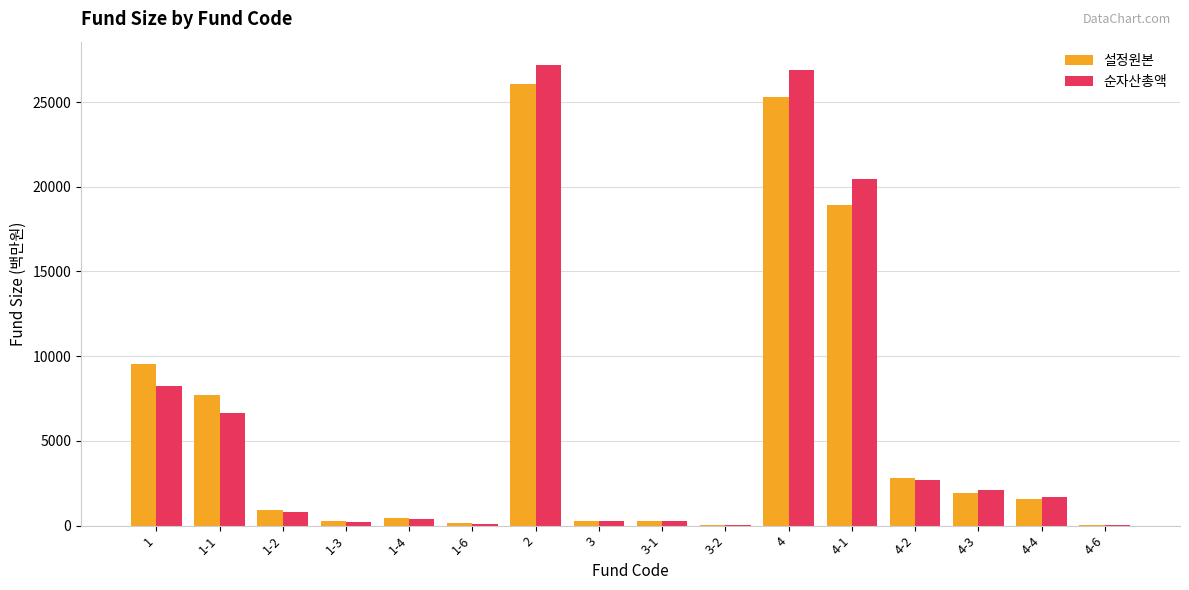

Are the bars grouped side by side (vs. stacked)?

Yes